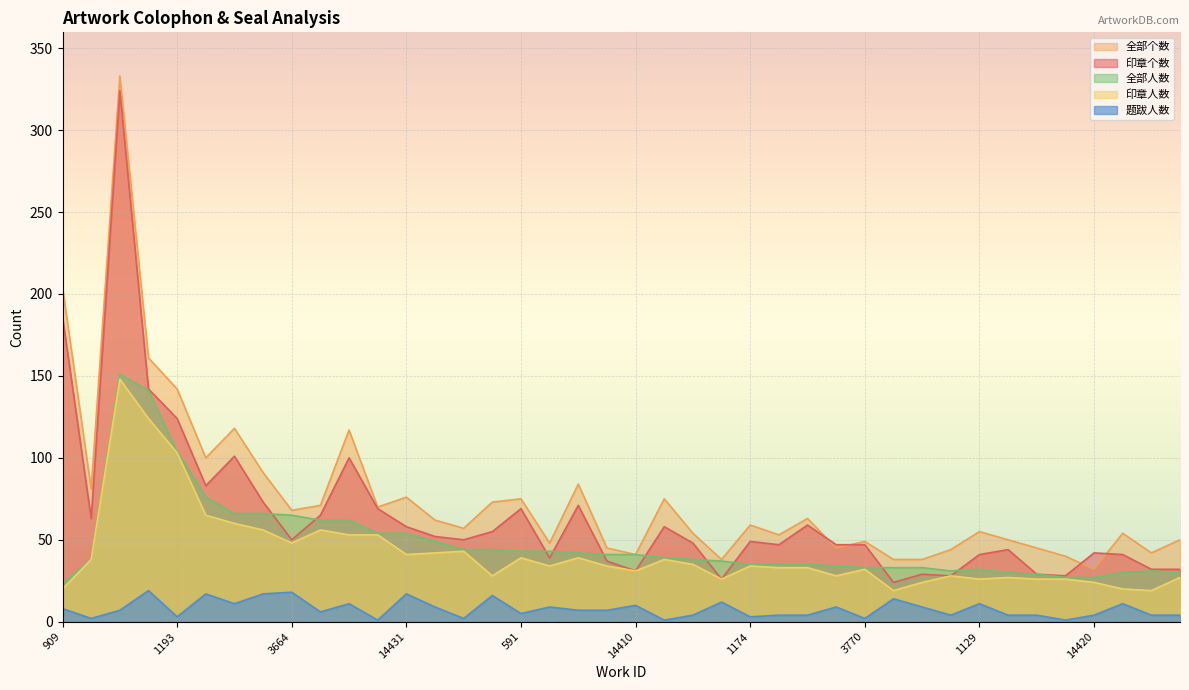

How many lines are shown in the chart?

5